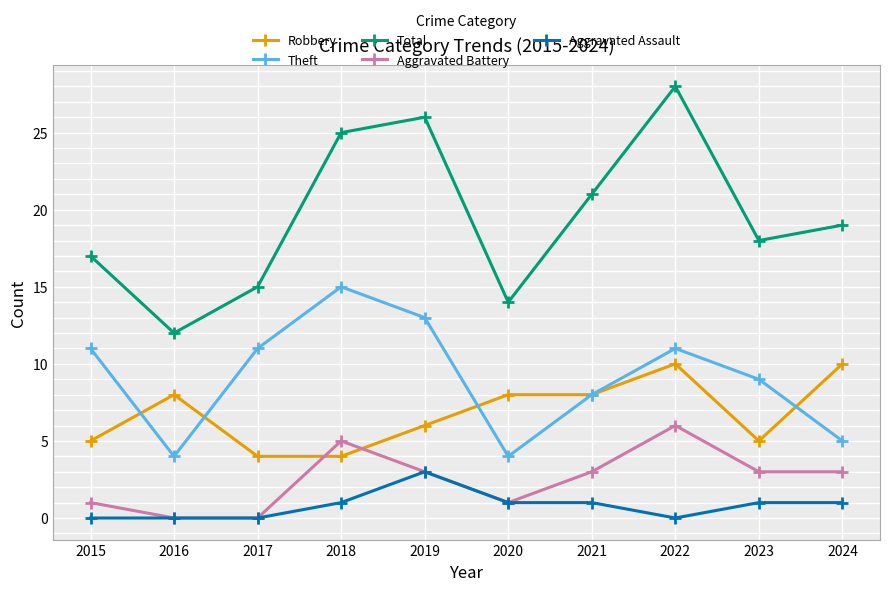

How many lines are shown in the chart?

5